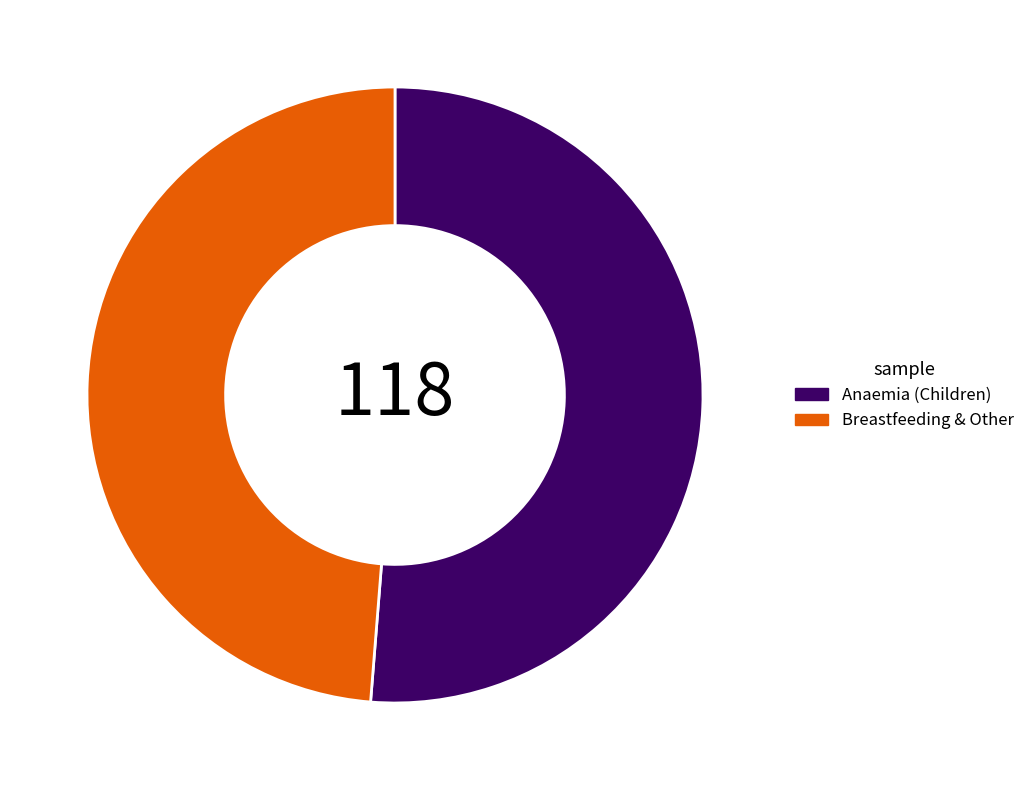

Is there any slice that represents more than half of the pie?

Yes